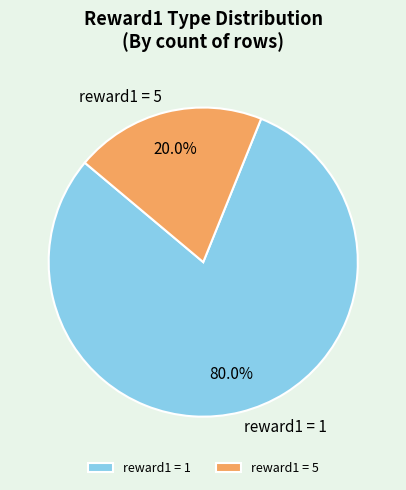

To the nearest percent, what is the average slice percentage?

50%